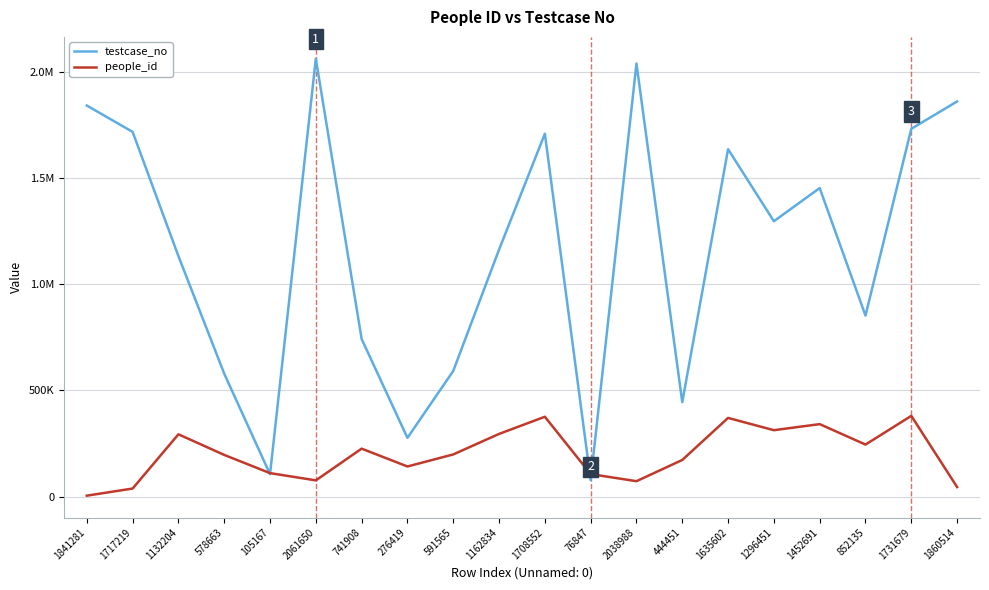

Reading left to right, extract all data points from this chart.

testcase_no: 1841281=1841282	1717219=1717220	1132204=1132205	578663=578664	105167=105168	2061650=2061651	741908=741909	276419=276420	591565=591566	1162834=1162835	1708552=1708553	76847=76848	2038988=2038989	444451=444452	1635602=1635603	1296451=1296452	1452691=1452692	852135=852136	1731679=1731680	1860514=1860515
people_id: 1841281=4139	1717219=37724	1132204=293093	578663=196052	105167=110300	2061650=76150	741908=225609	276419=141586	591565=198335	1162834=294918	1708552=375759	76847=105739	2038988=72326	444451=172264	1635602=370270	1296451=312478	1452691=340997	852135=244775	1731679=379898	1860514=44808